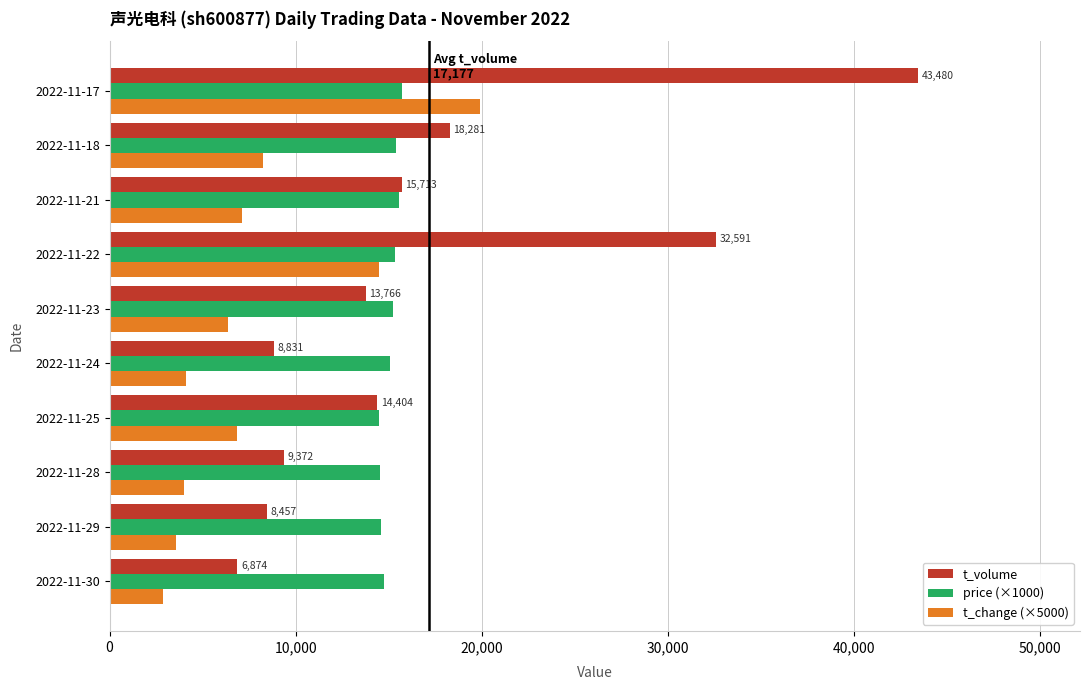

Rank the series by their maximum value, from lowest to highest.

price (×1000), t_change (×5000), t_volume